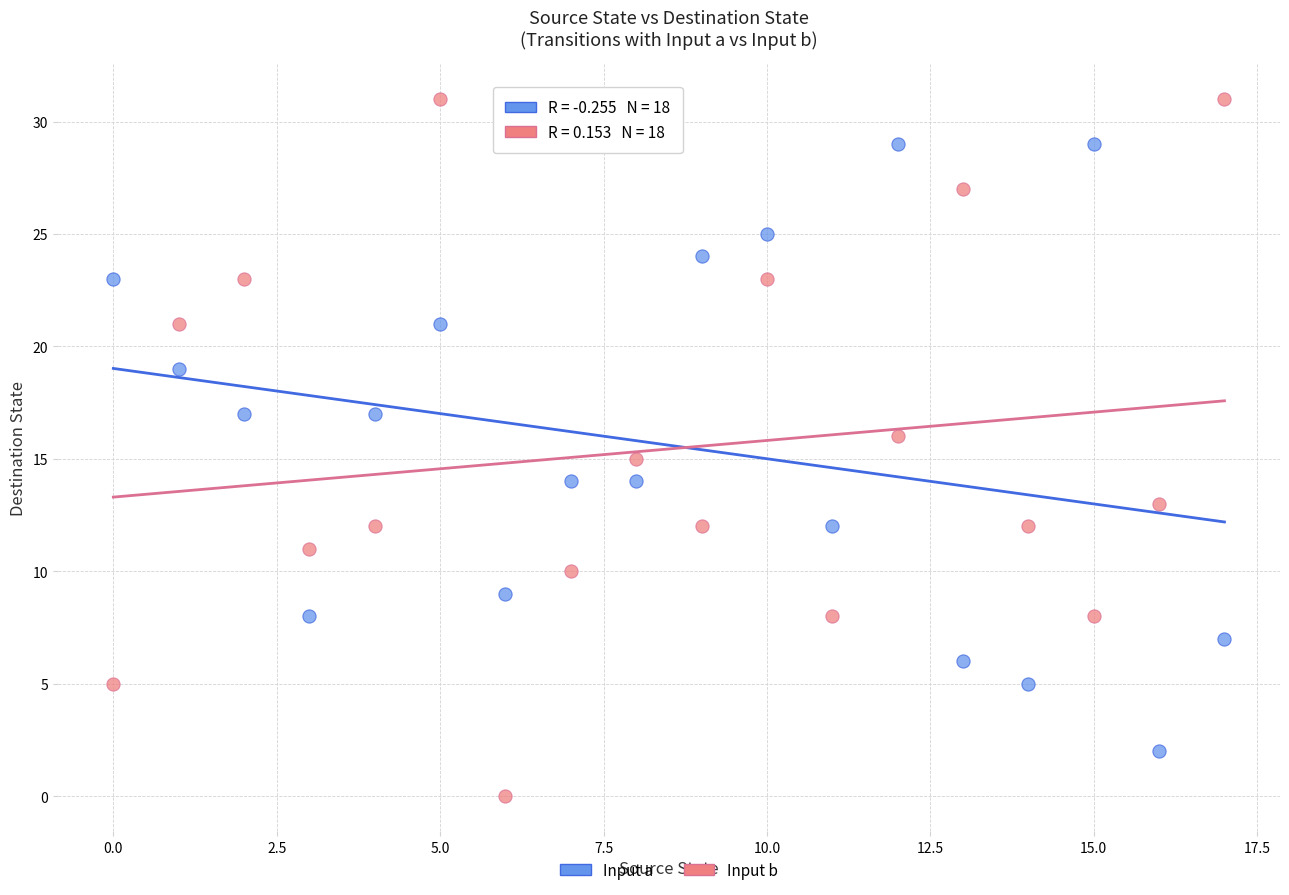

Which series contains the highest Y value?

Input b